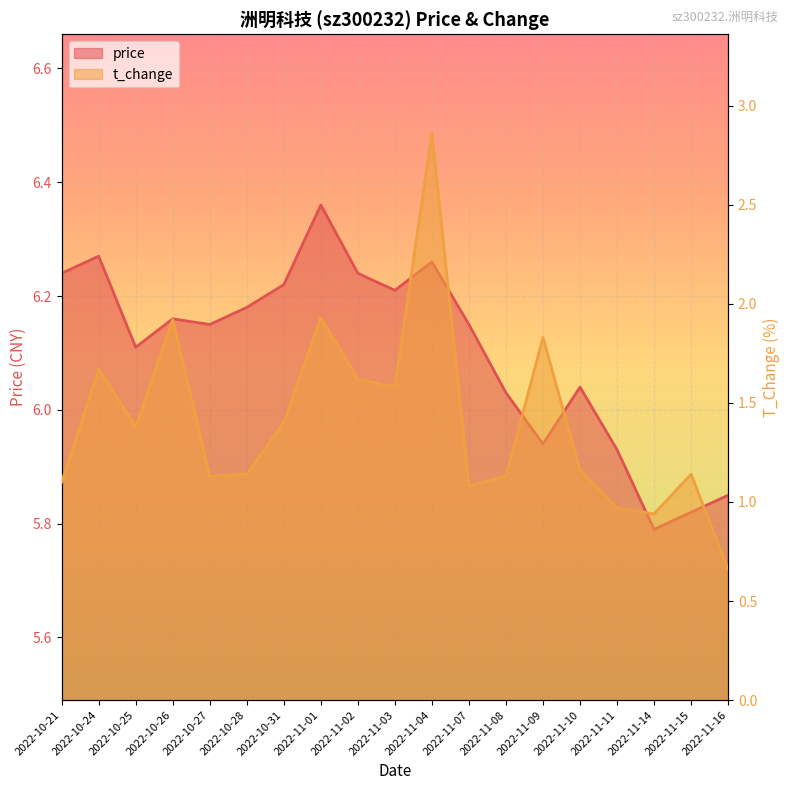

At how many categories does at least one series exceed 2?

19